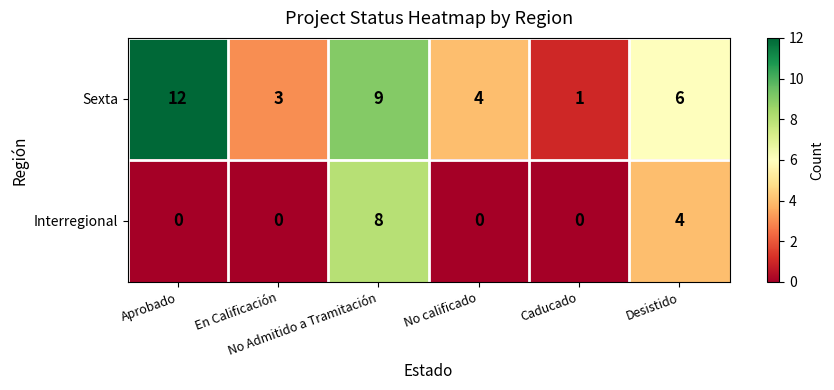

What is the difference between the maximum and minimum values in the Interregional series?

8